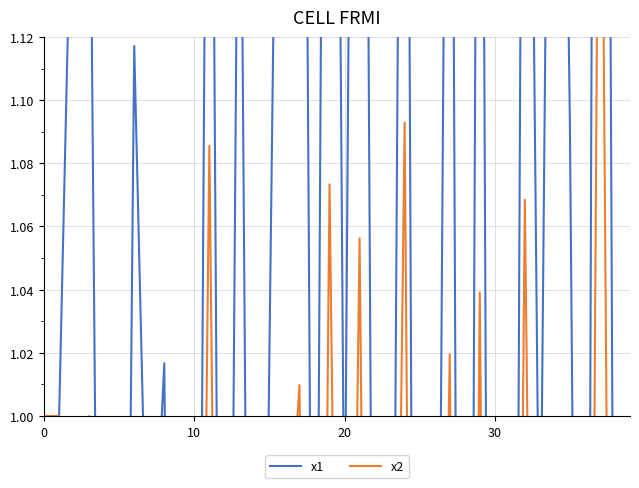

Which series has the largest range (max minus min)?

x1